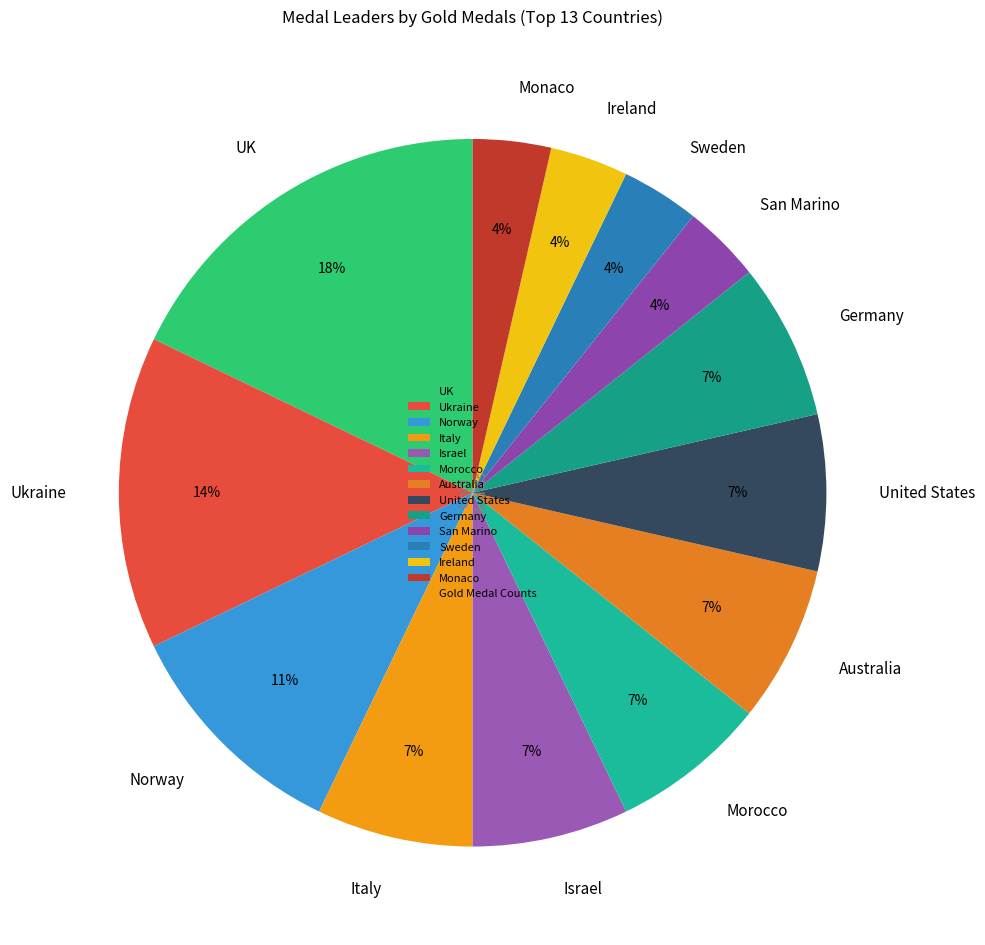

Is there any slice that represents more than half of the pie?

No